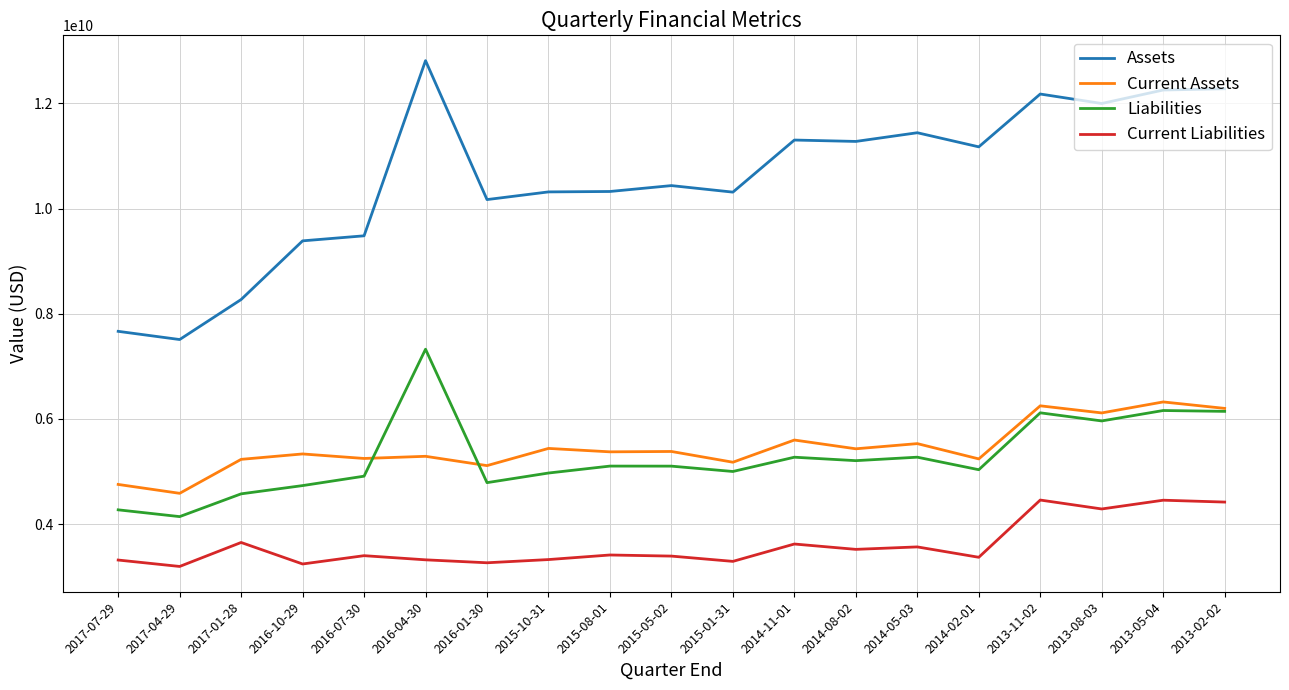

True or false: Current Liabilities and Current Assets intersect in this chart.

False